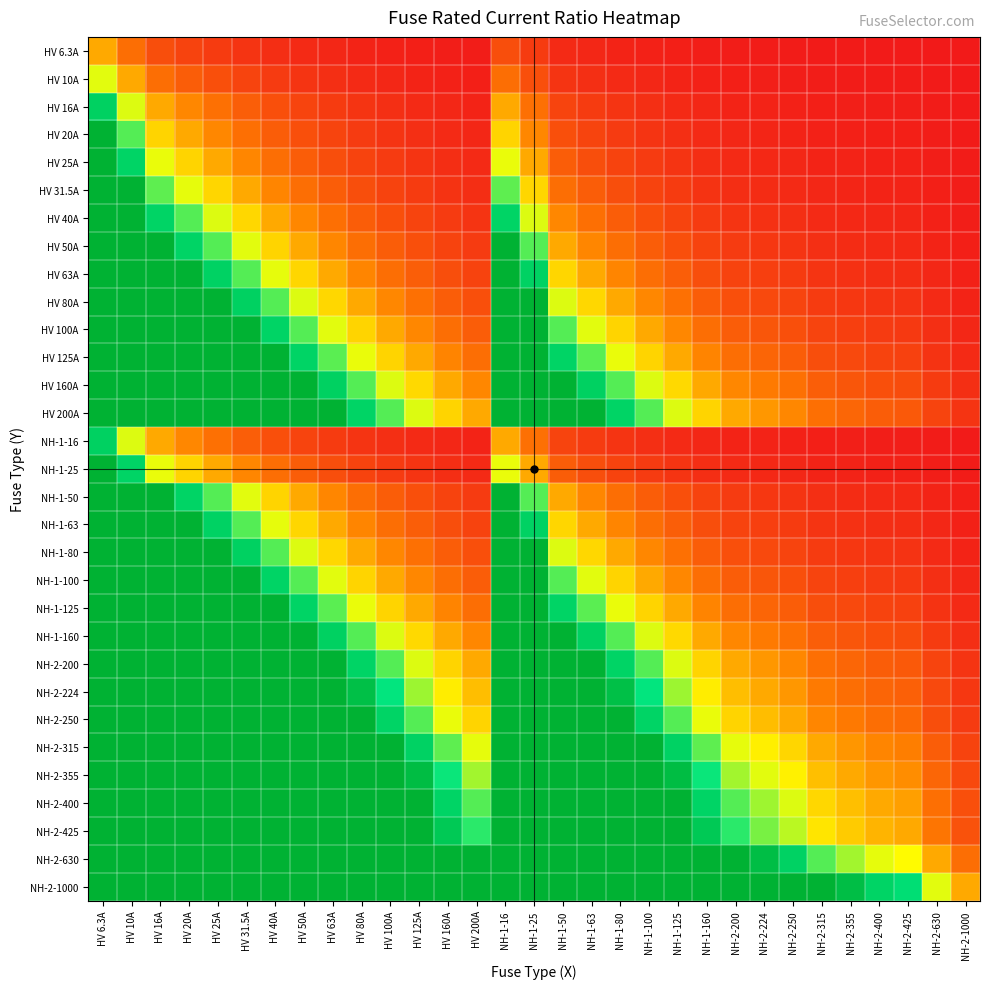

How many categories are shown in the chart?

31